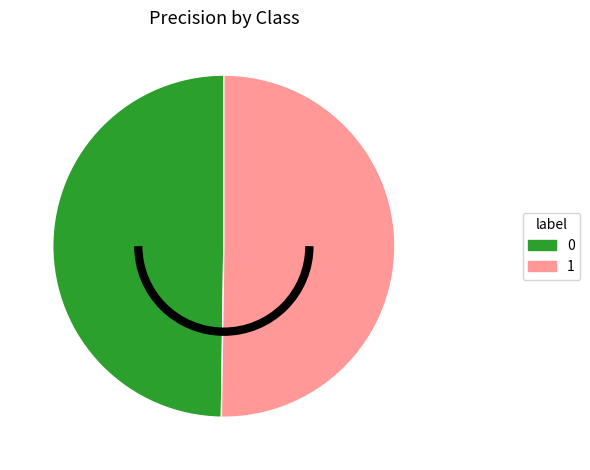

Do 1 and 0 together represent more than half of the pie?

Yes